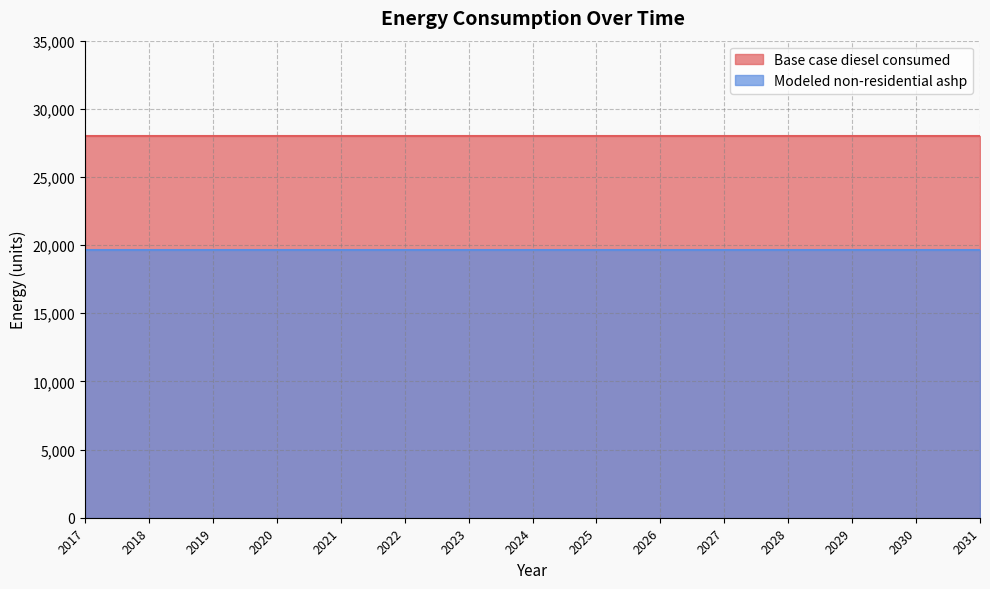

True or false: Modeled non-residential ashp has more than 0 points higher than both neighbors.

False